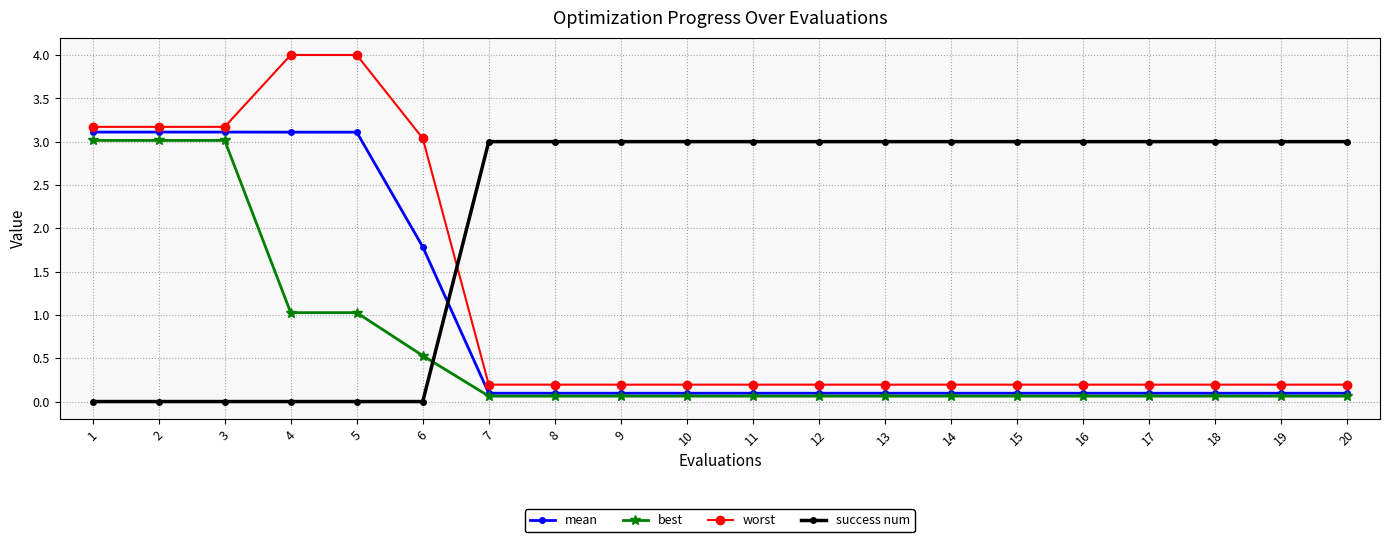

What is the value of the success num point at the 7th from the left?

3.0